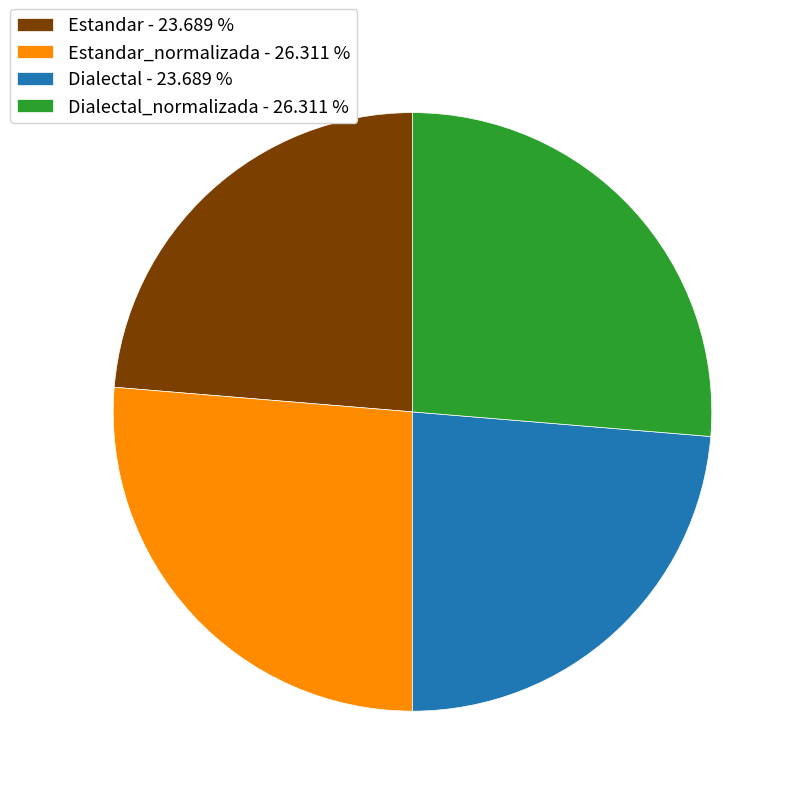

Is the sum of Estandar - 23.689 % and Dialectal - 23.689 % greater than half?

No